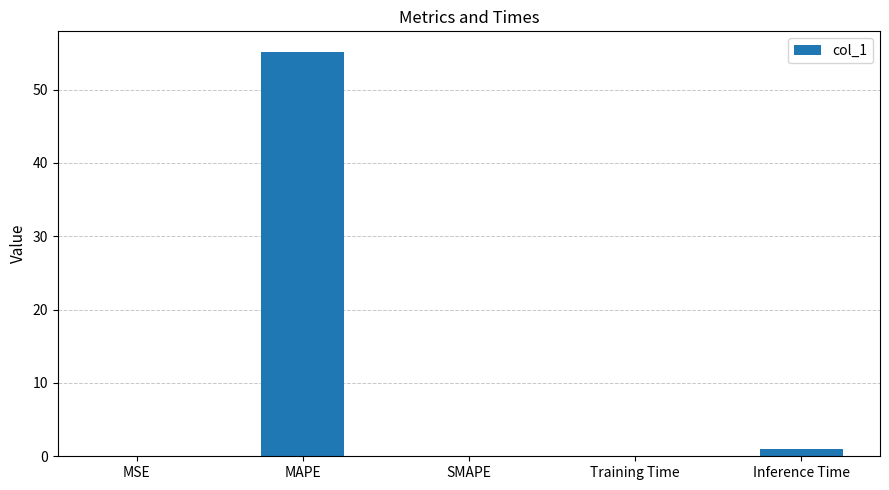

What is the change in value from MAPE to SMAPE?

-55.2